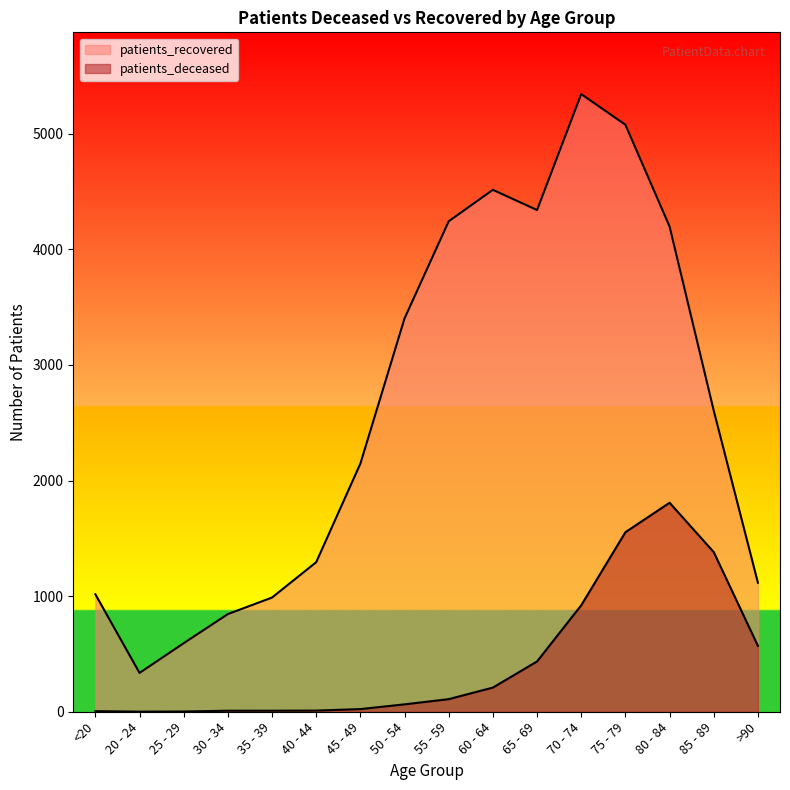

True or false: patients_recovered has a value of 1050 at 60 - 64.

False